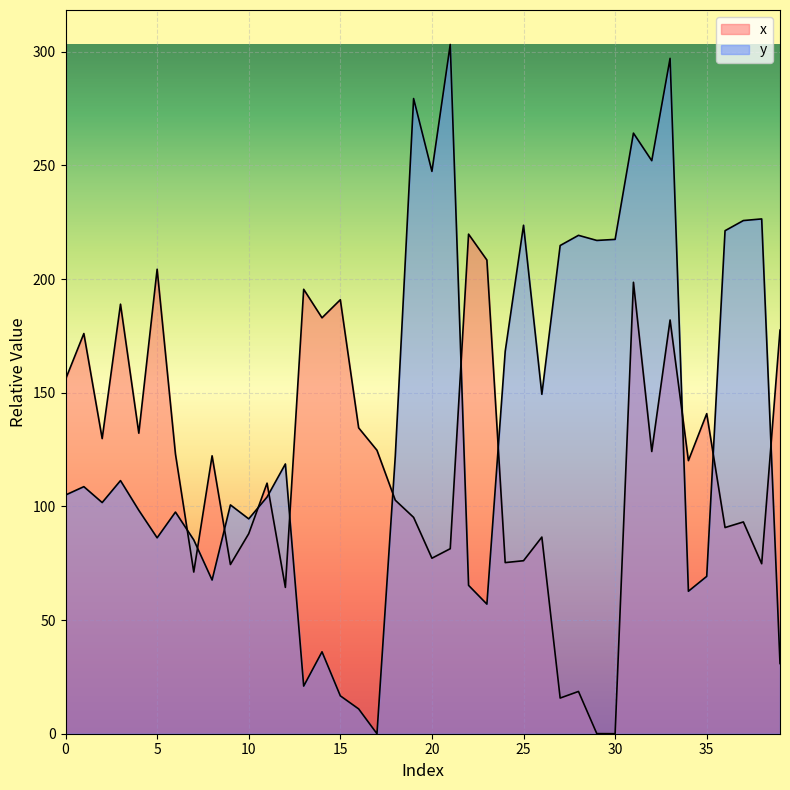

Rank the series at 17 from lowest to highest value.

y, x